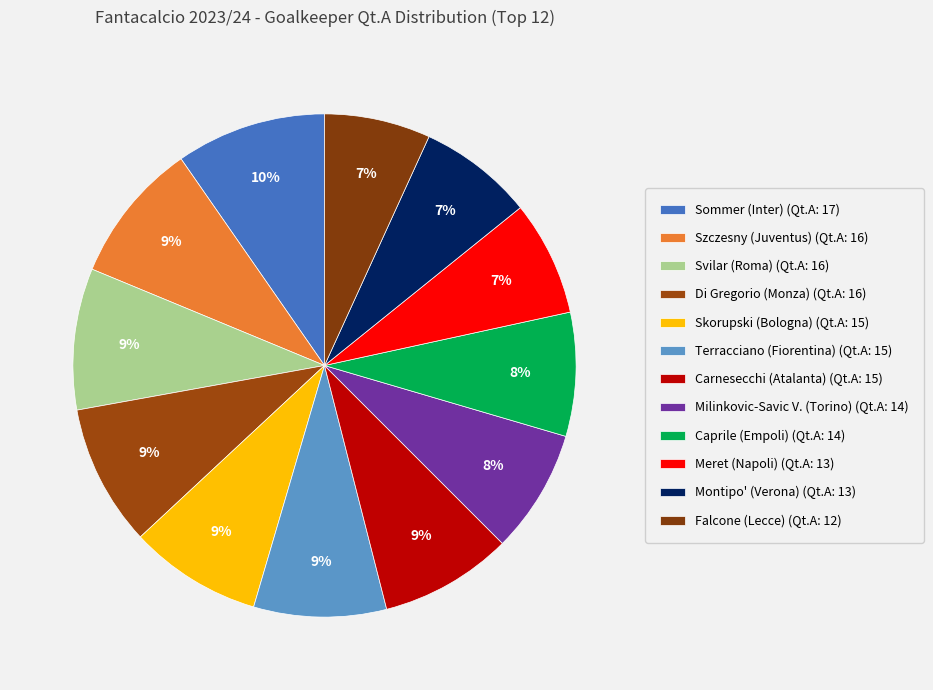

Count the number of slices in the pie.

12